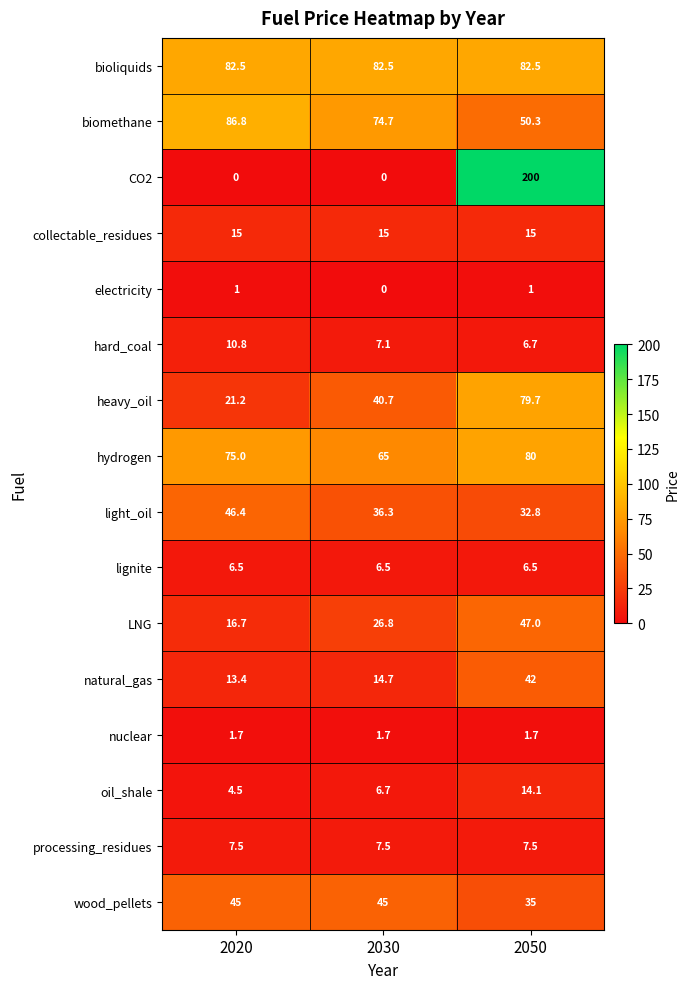

What is the greatest value displayed?

200.0